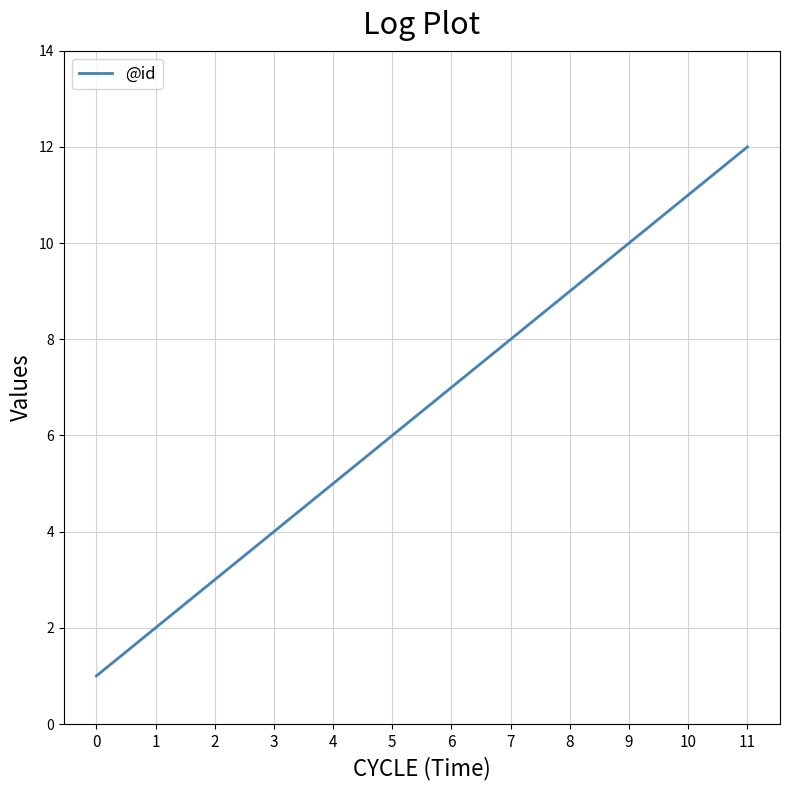

What is the difference between the values at 11 and 6?

5